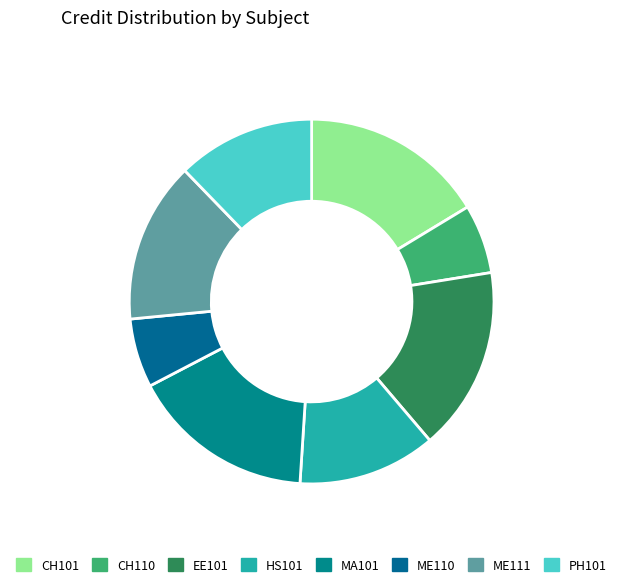

How many segments does this pie chart have?

8